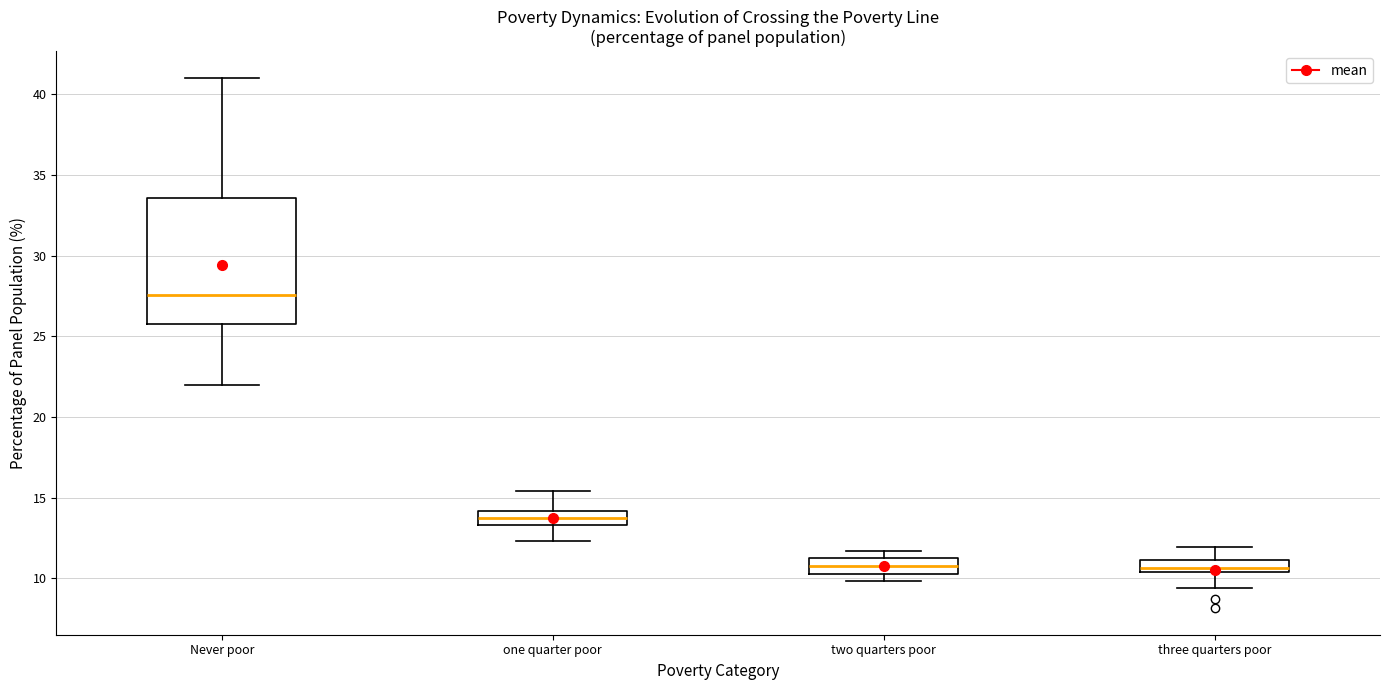

Where is the upper edge of the box for two quarters poor on the y-axis? The values are not printed on the chart, so give them approximately, as read against the axis.

11.5